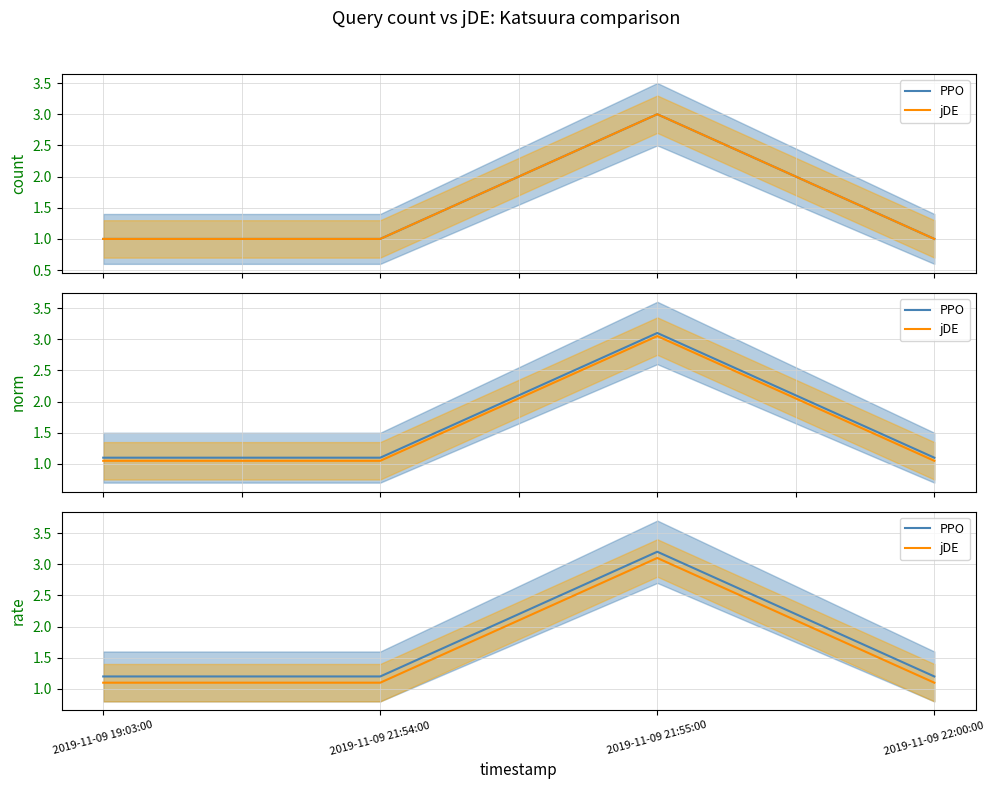

Is the value of jDE at 2019-11-09 21:54:00 greater than the value of PPO at 2019-11-09 19:03:00?

No